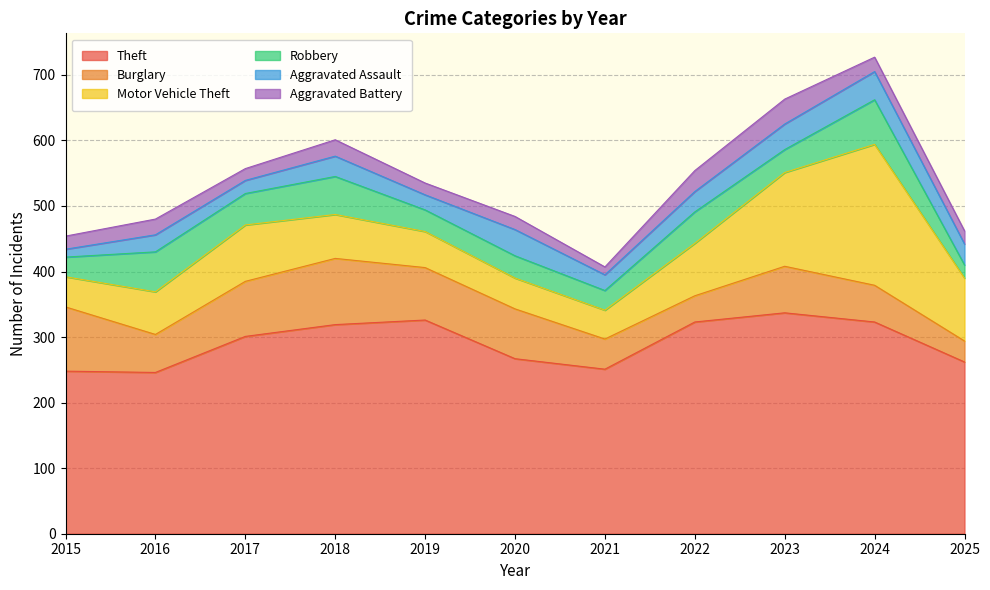

Rank the categories by Theft value from highest to lowest.

2023, 2019, 2022, 2024, 2018, 2017, 2020, 2025, 2021, 2015, 2016